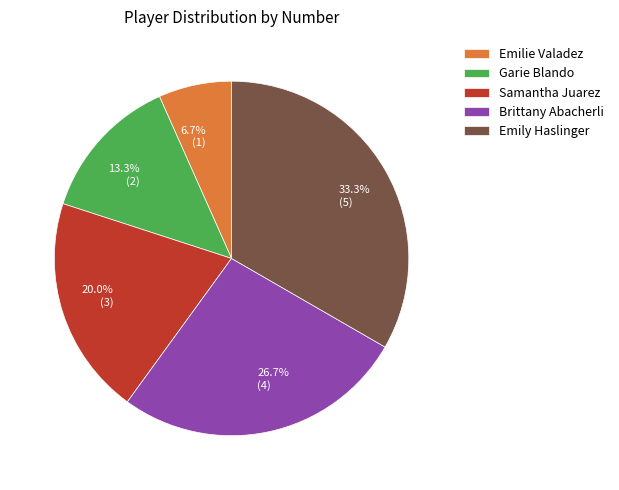

Does any single category account for the majority?

No